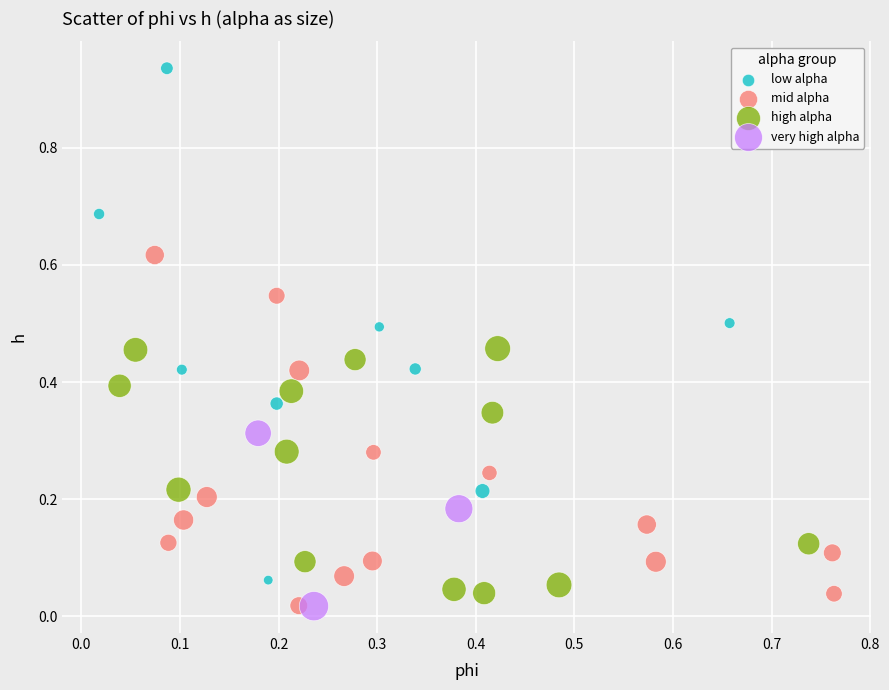

Which series reaches the maximum Y coordinate?

low alpha